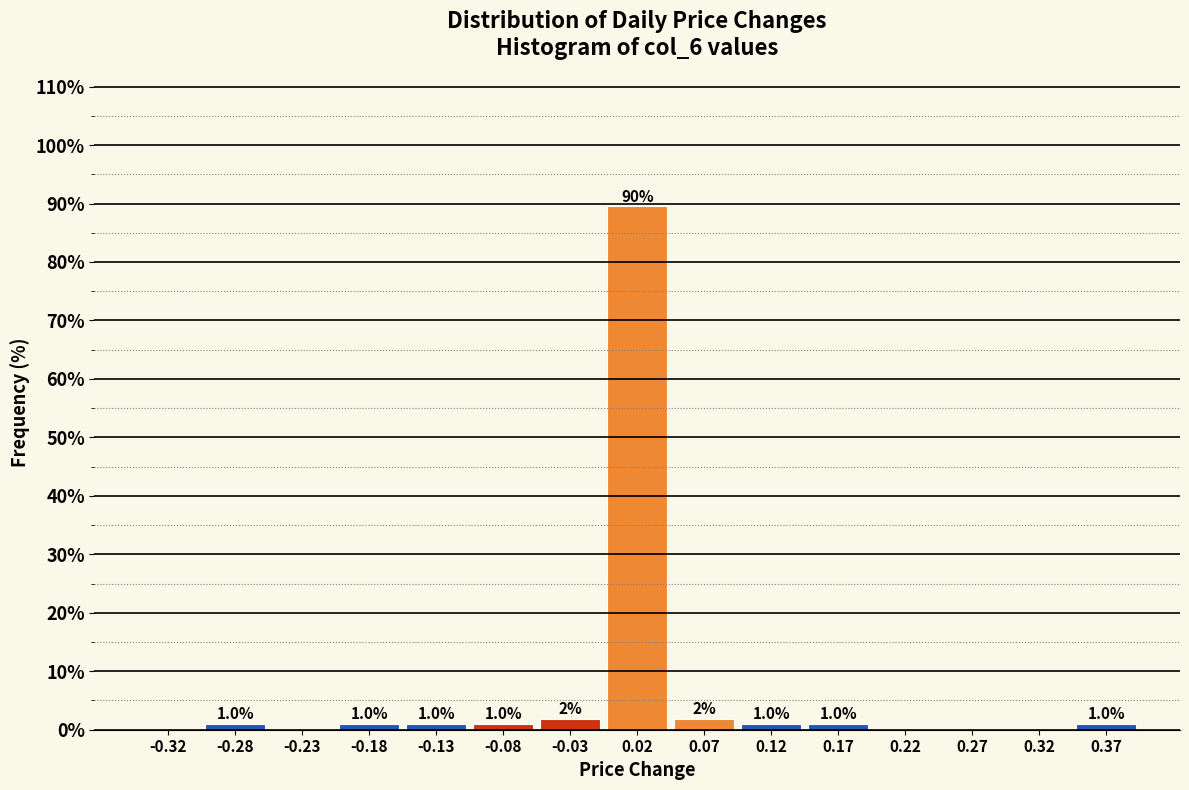

Over which range of the x-axis is the bar tallest?

0.00 to 0.05